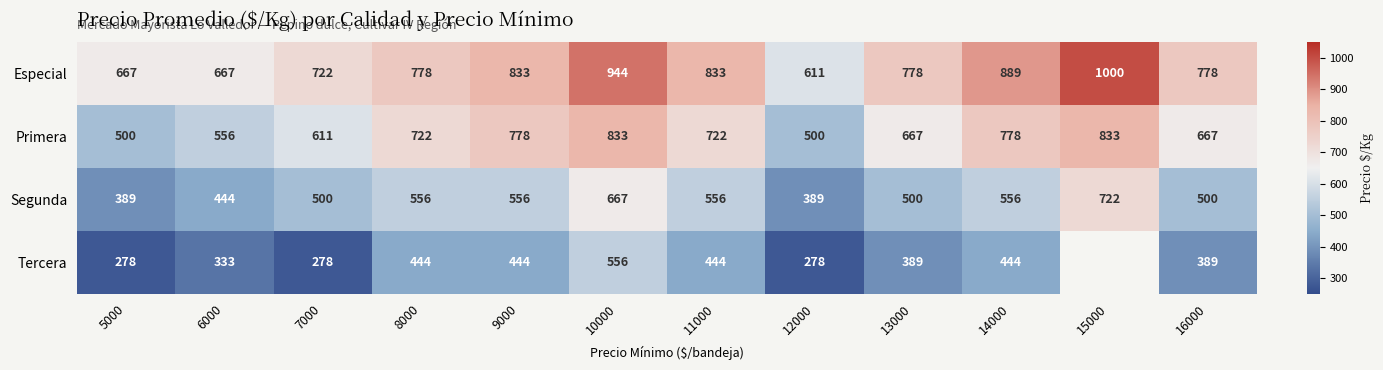

The value of Segunda at 16000 is 660.0. True or false?

False